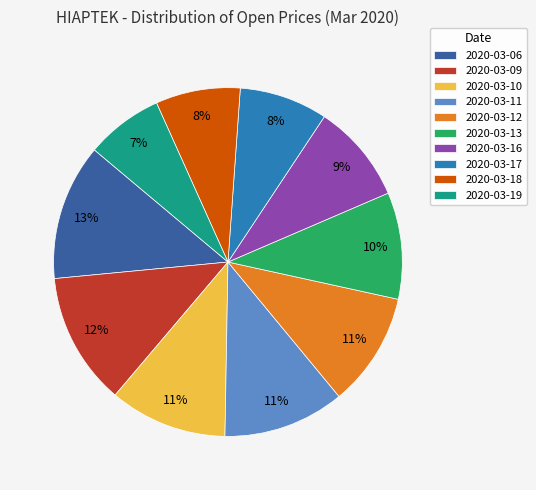

Does 2020-03-09 represent more than half of the total?

No